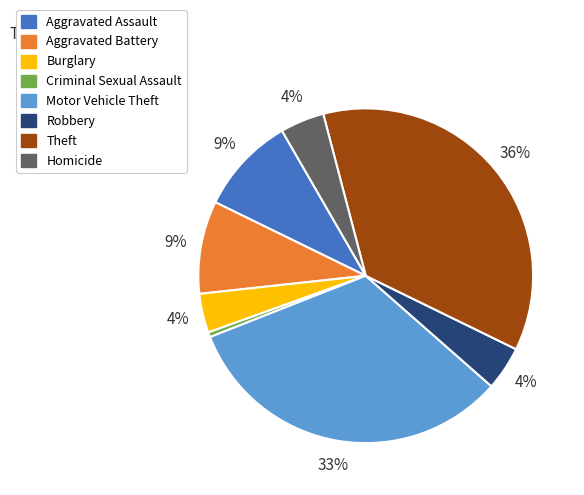

Which slice is the largest?

Theft